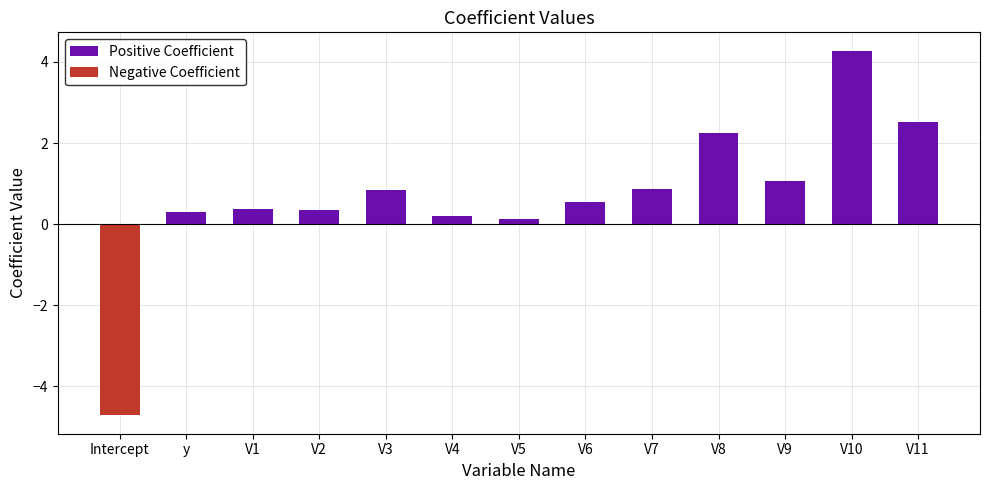

List the series in order of their overall mean, highest first.

Positive Coefficient, Negative Coefficient